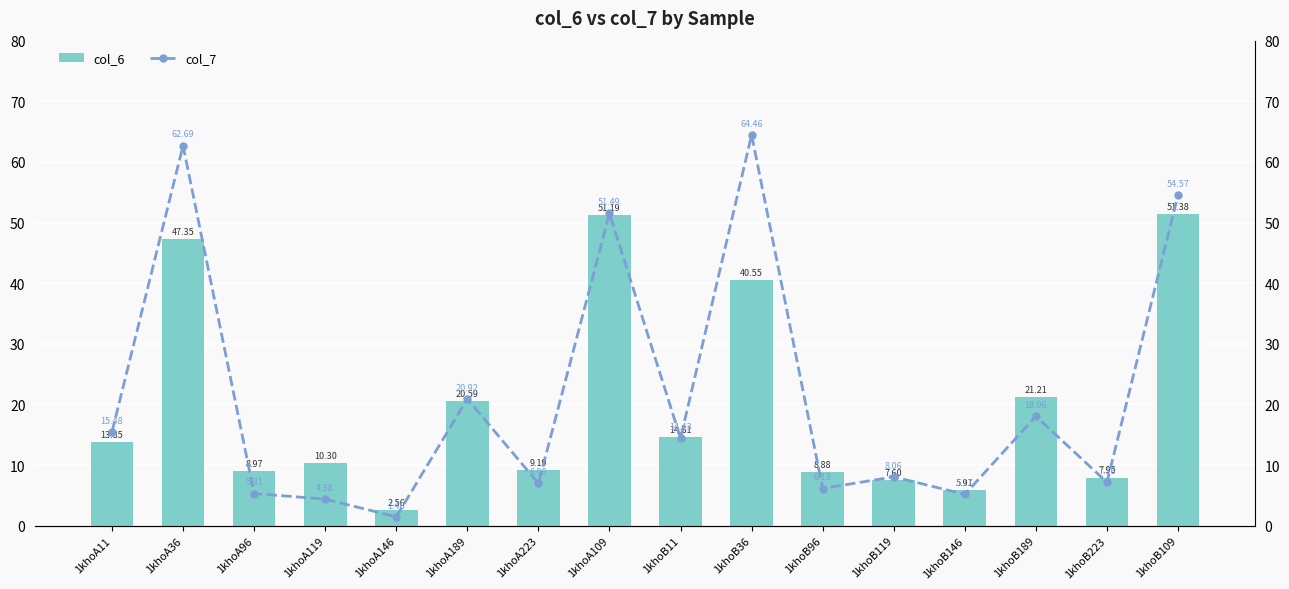

Is it true that col_6 equals 8.9 at 1khoB96?

True